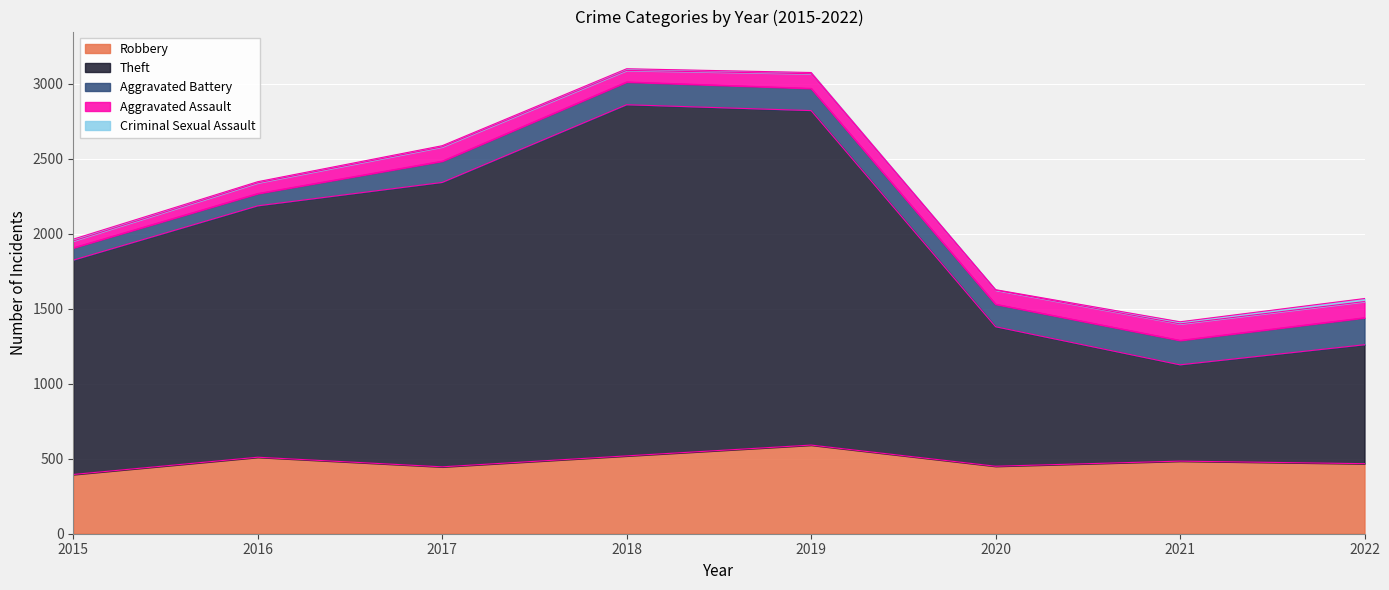

The Theft series shows 4064 at 2018. True or false?

False